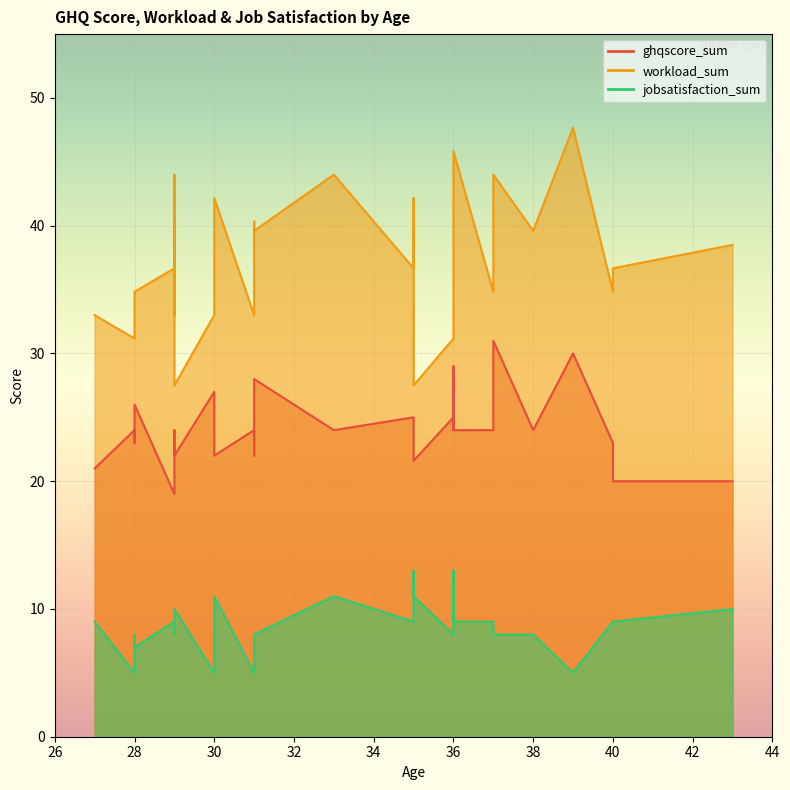

What is the label of the 17th point from the right?

36